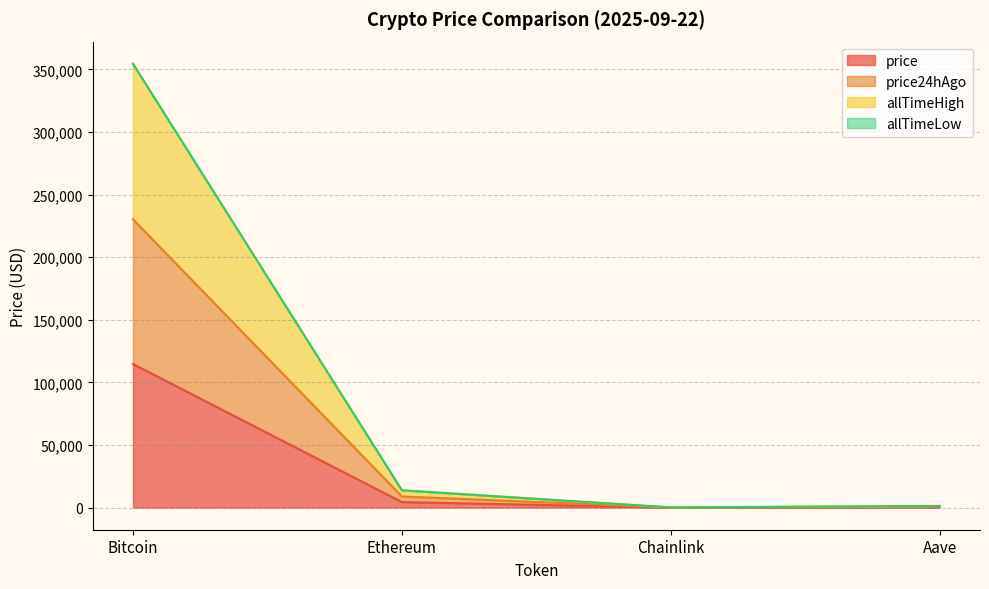

The value of allTimeHigh at Aave is 1272.2. True or false?

True